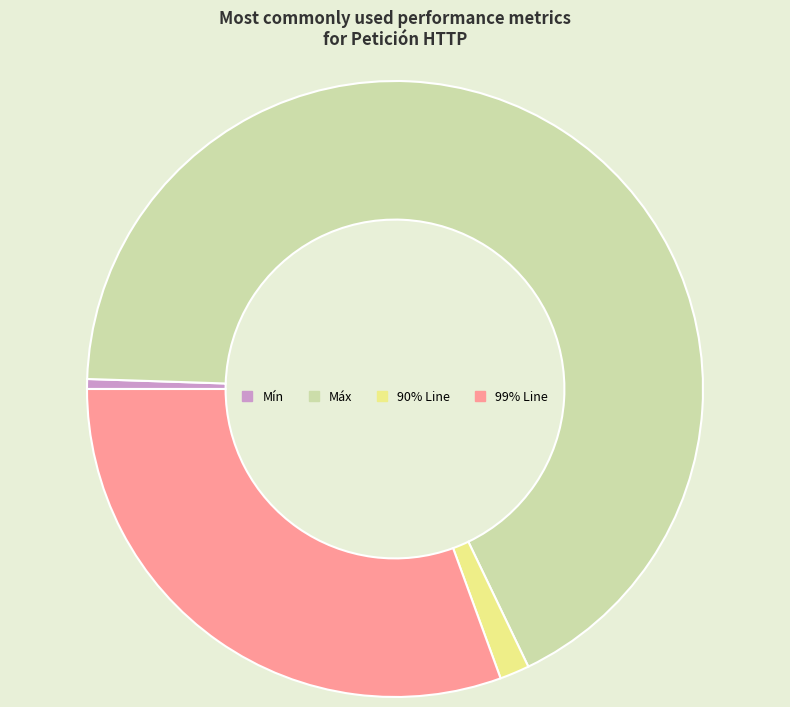

The 90% Line slice represents 8% of the pie. True or false?

False